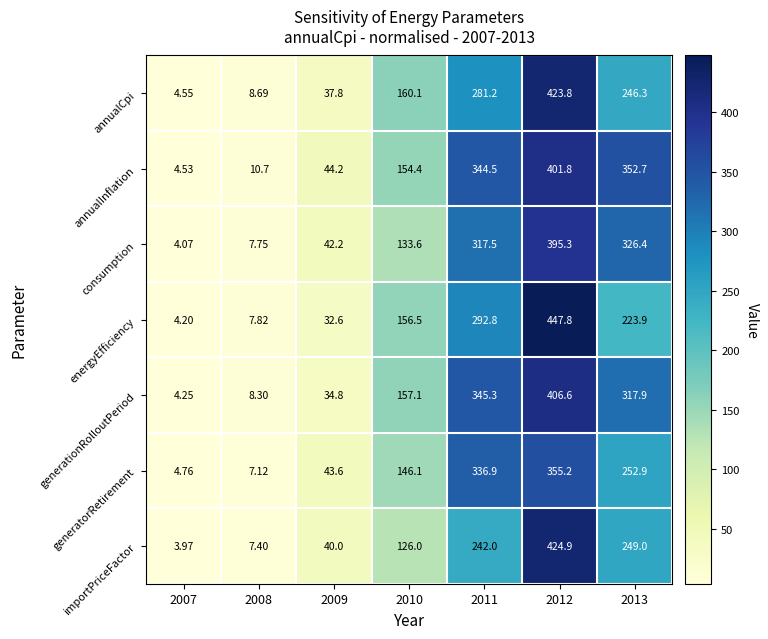

List the series in order of their peak value, highest first.

energyEfficiency, importPriceFactor, annualCpi, generationRolloutPeriod, annualInflation, consumption, generatorRetirement